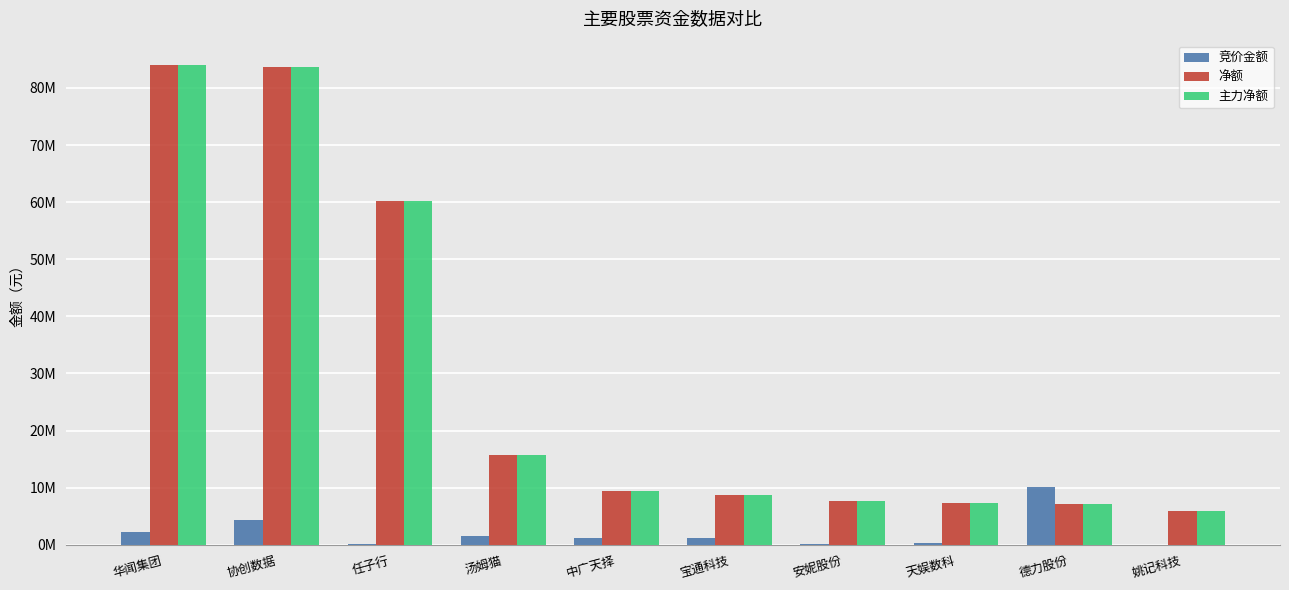

List the labels in order of 主力净额 value, smallest first.

姚记科技, 德力股份, 天娱数科, 安妮股份, 宝通科技, 中广天择, 汤姆猫, 任子行, 协创数据, 华闻集团